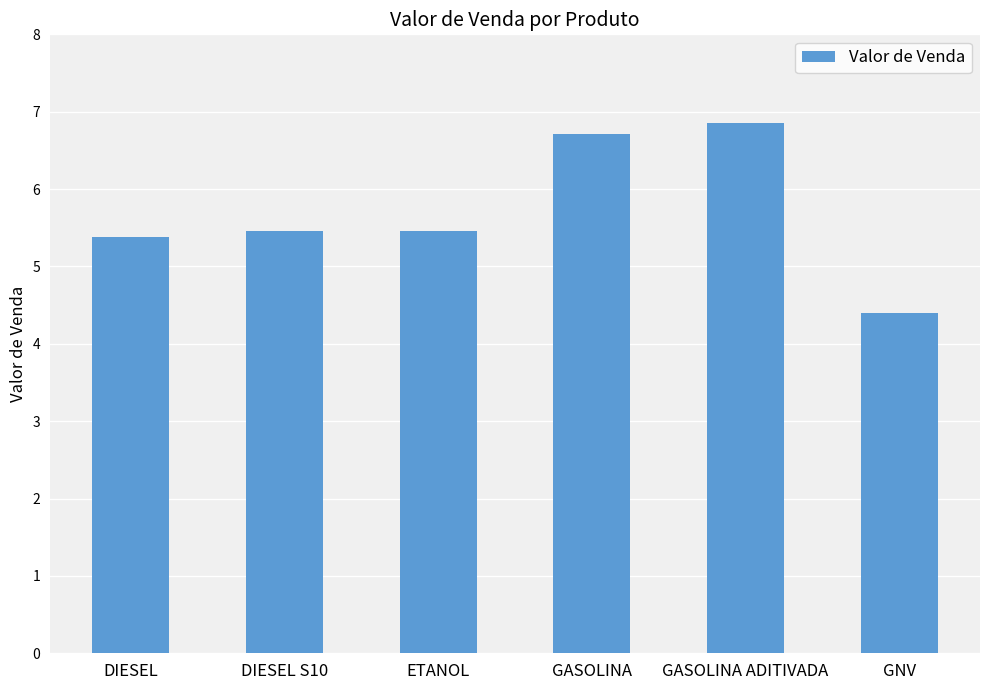

What is the average value?

5.7